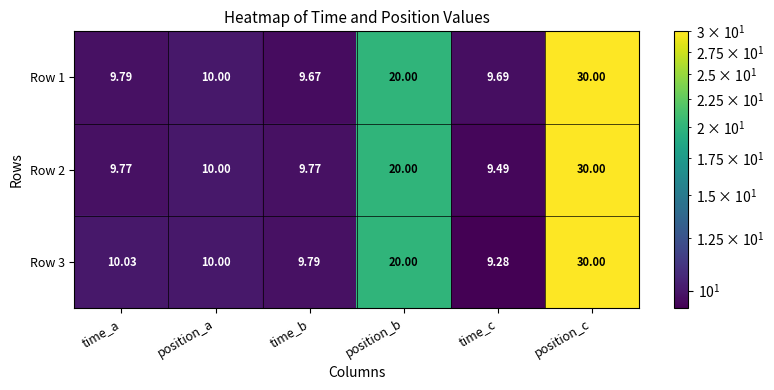

What is the total value across all series at position_b?

60.0